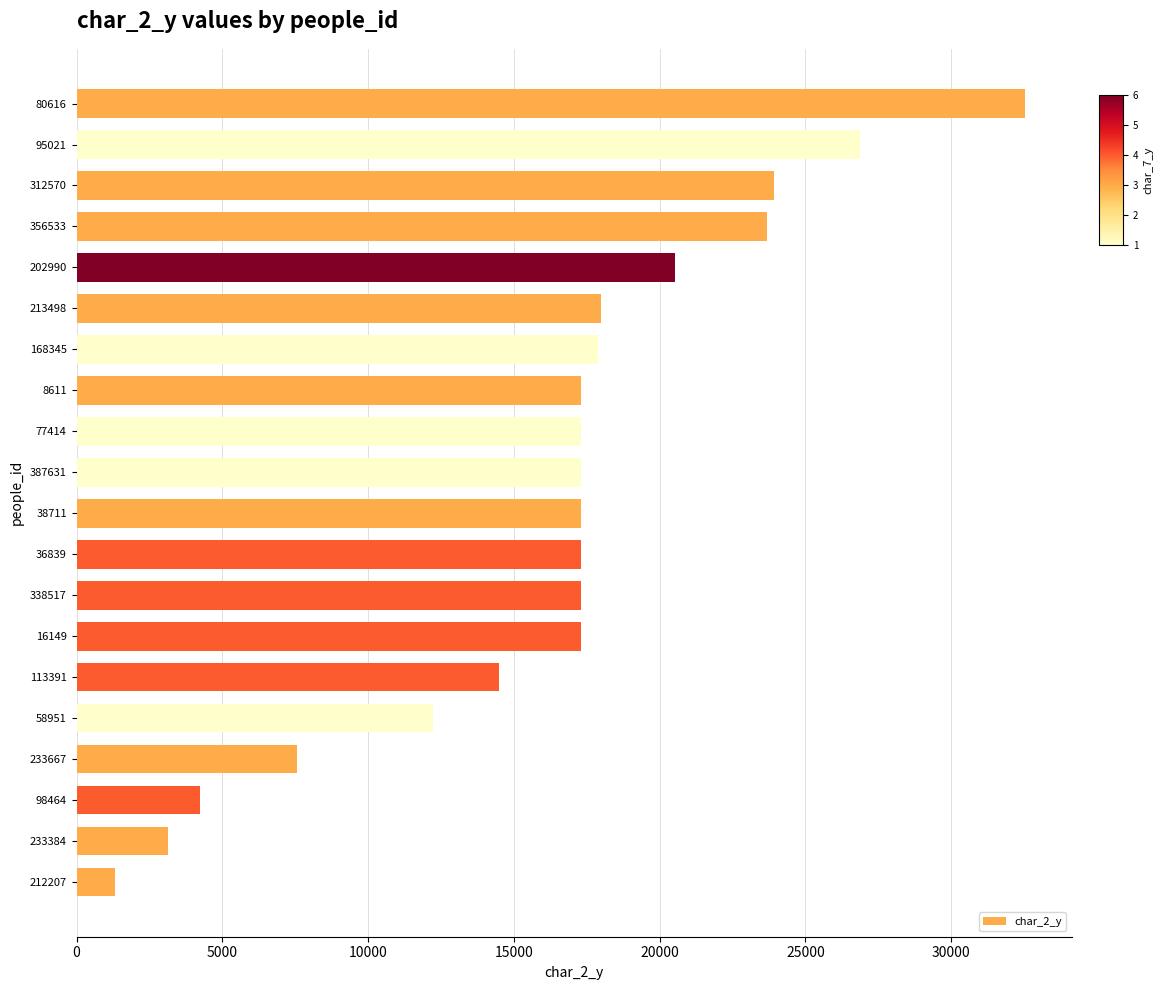

What is the label of the 6th bar from the bottom?

113391